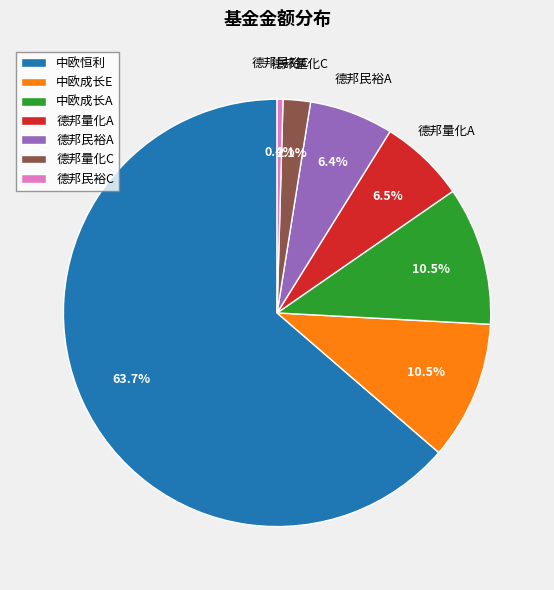

Do 德邦量化A and 中欧恒利 together represent more than half of the pie?

Yes